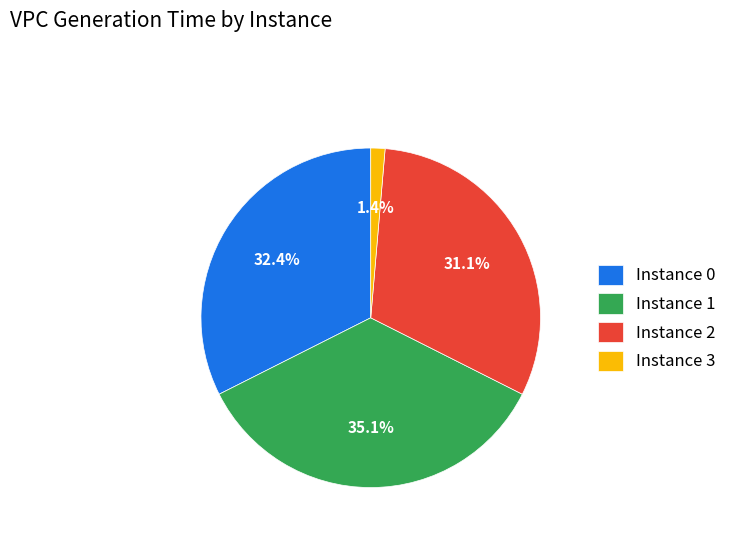

Which category has the smallest portion of the pie?

Instance 3